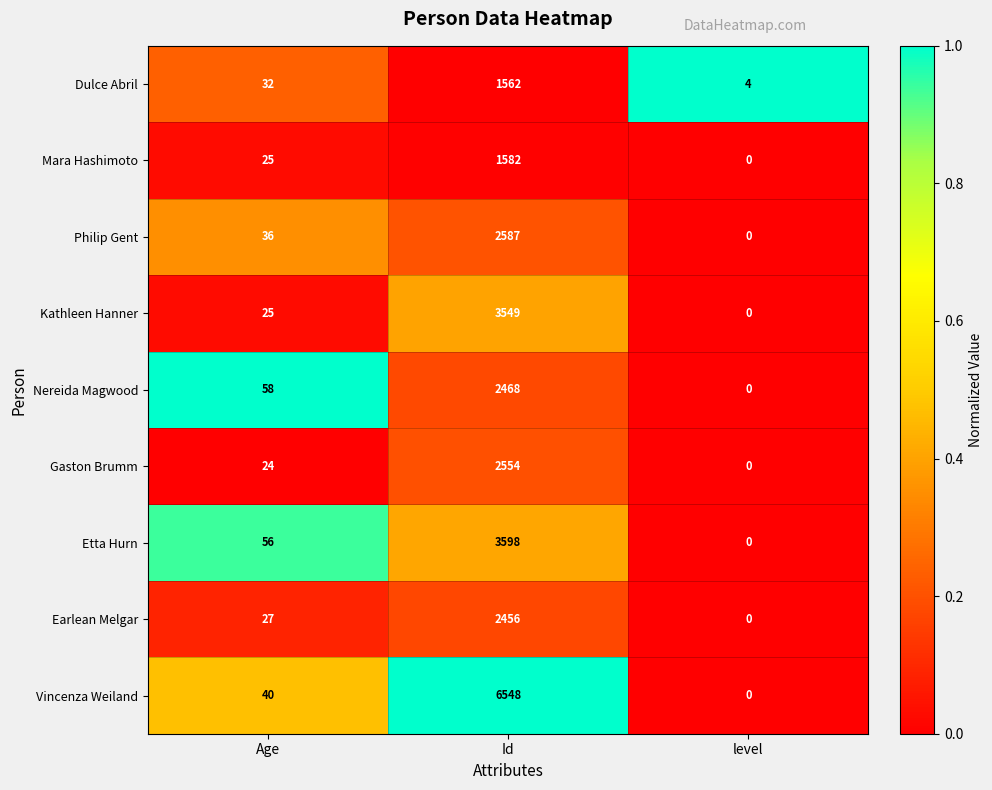

Is it true that Mara Hashimoto equals 2221 at Id?

False